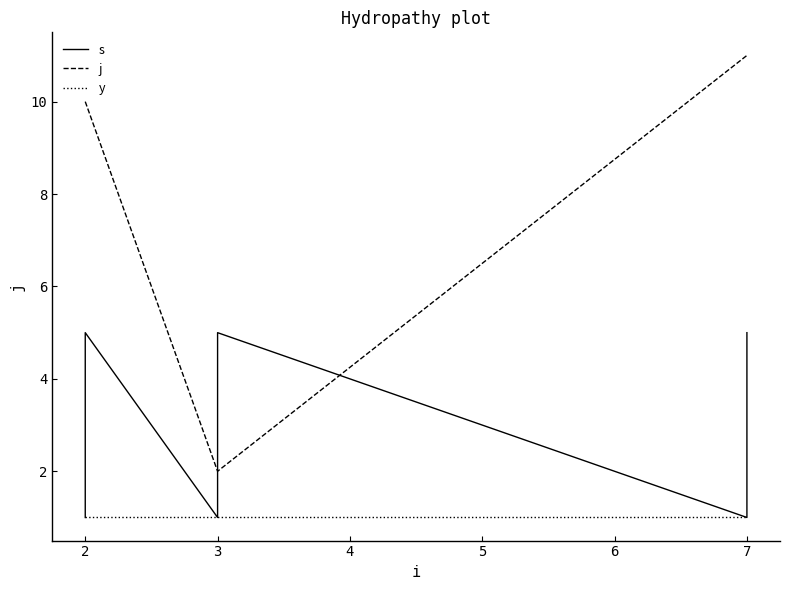

Does the chart display data point markers on the line(s)?

No